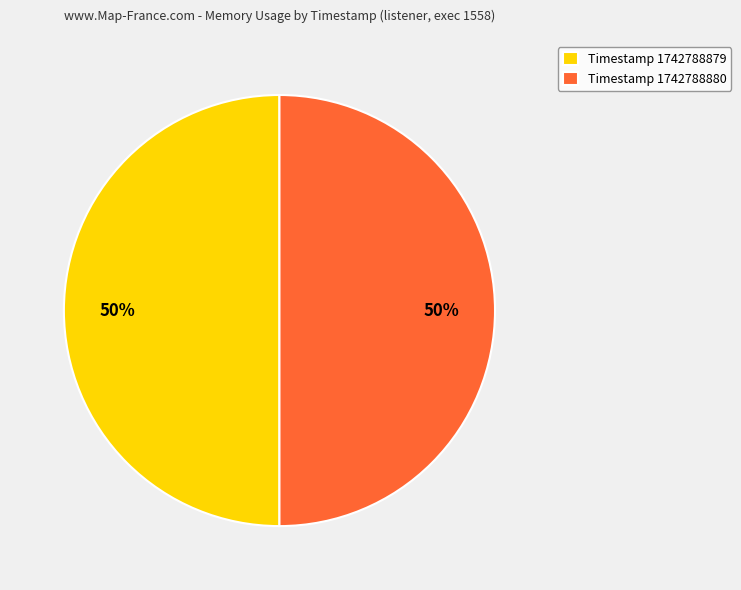

To the nearest percent, what percentage of the pie is Timestamp 1742788880?

50%